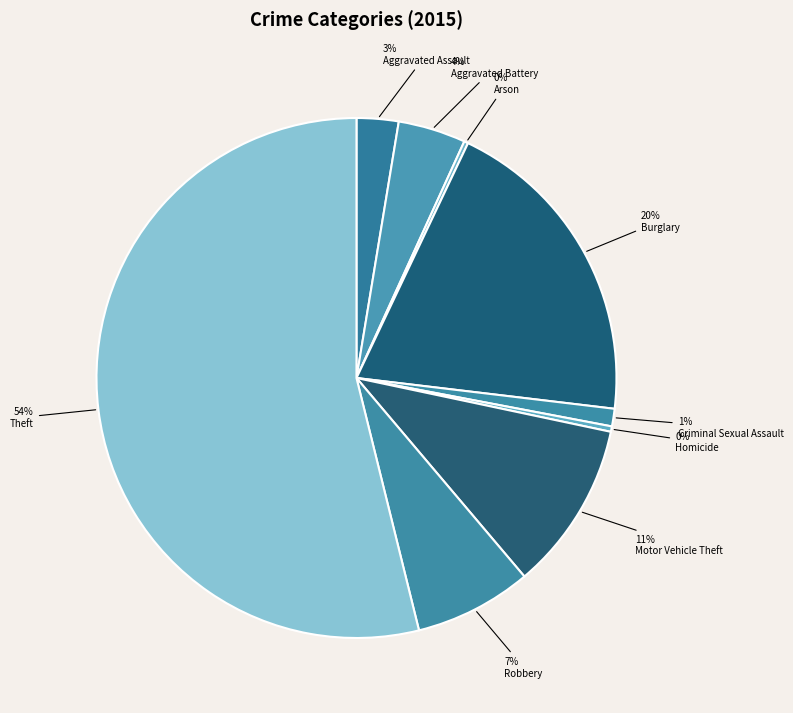

How many segments does this pie chart have?

9